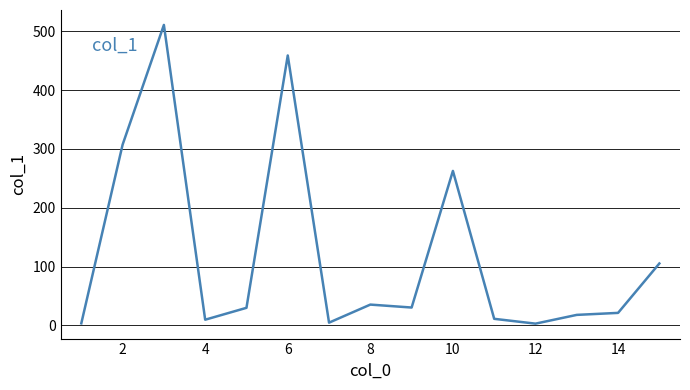

What is the greatest value displayed?

510.8